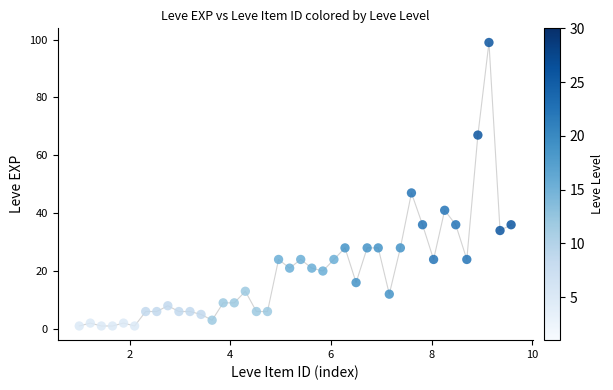

What is the range of Y values (max minus min)?

98